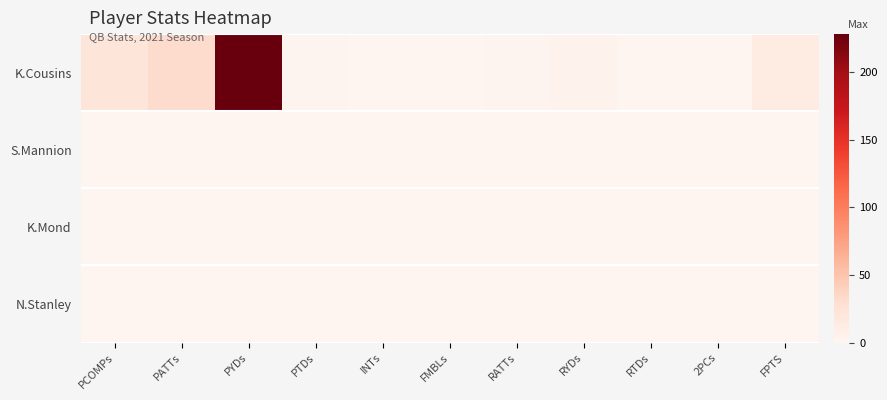

At how many categories does at least one series exceed 162?

1